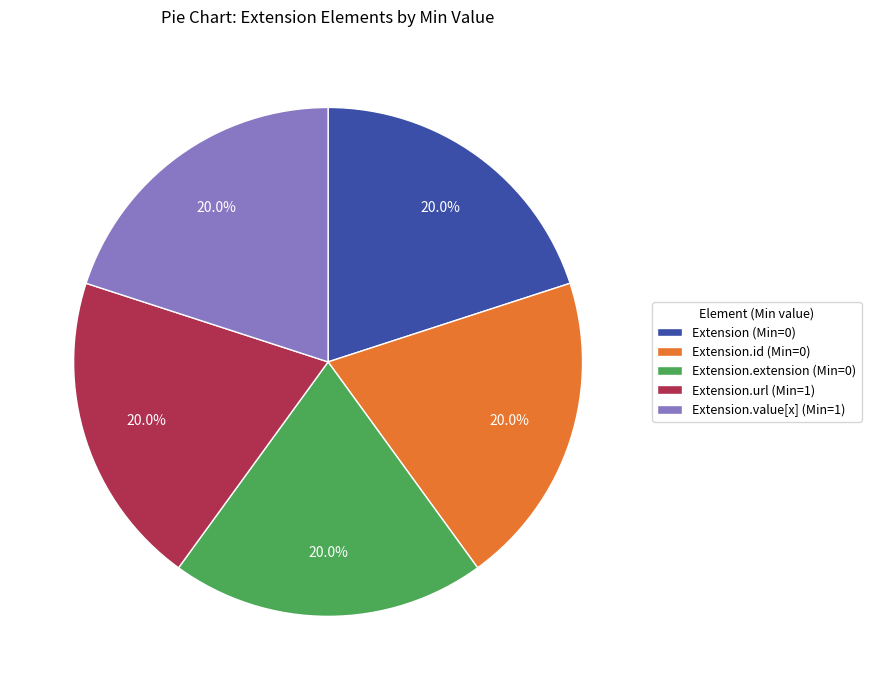

Is there a majority slice in this chart?

No